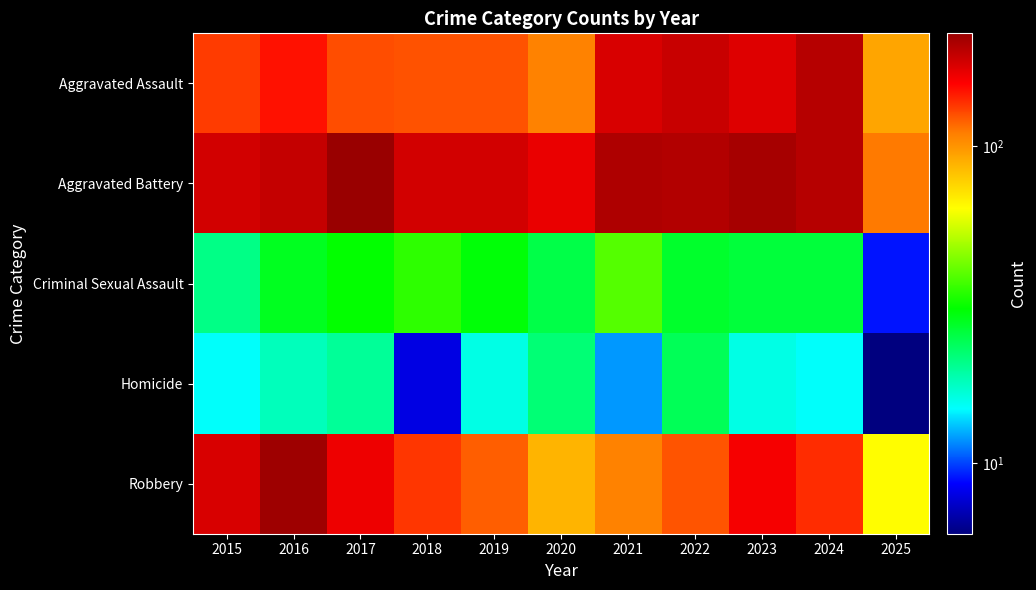

Between 2022 and 2024, which is larger?

2024